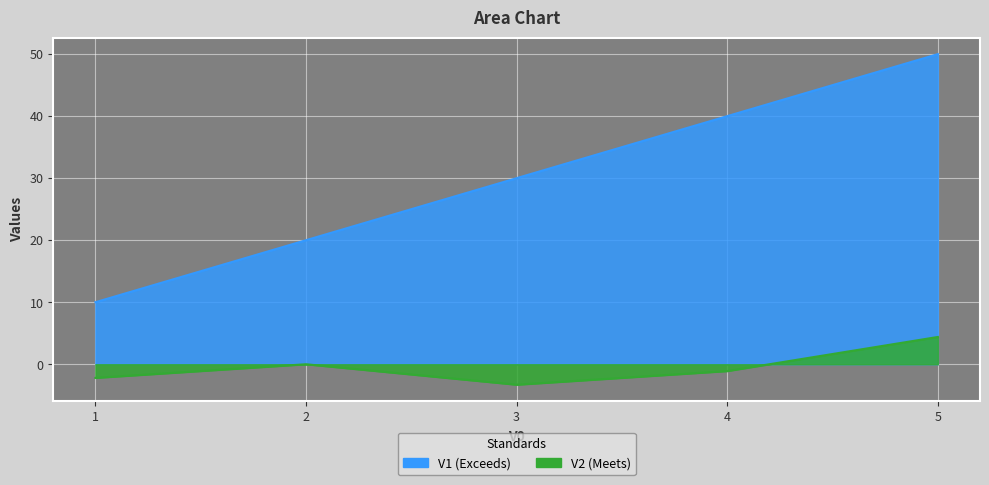

What is the approximate value of V1 at 4?

40.0